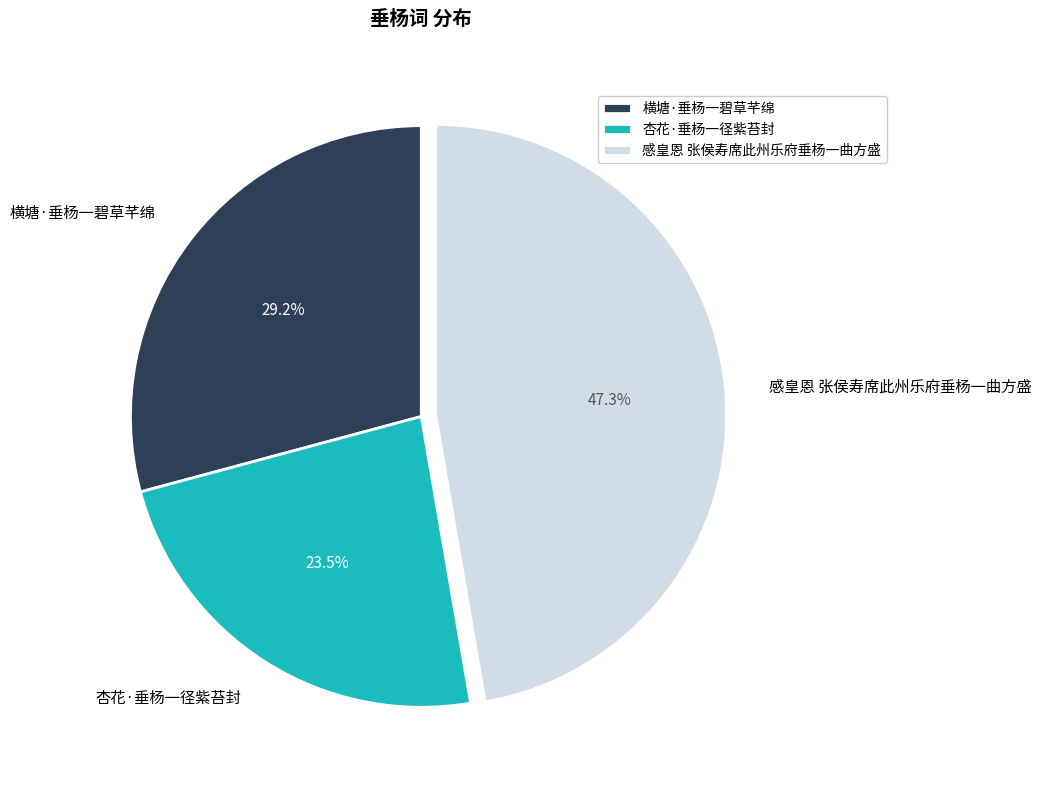

Between 杏花·垂杨一径紫苔封 and 感皇恩 张侯寿席此州乐府垂杨一曲方盛, which is larger?

感皇恩 张侯寿席此州乐府垂杨一曲方盛